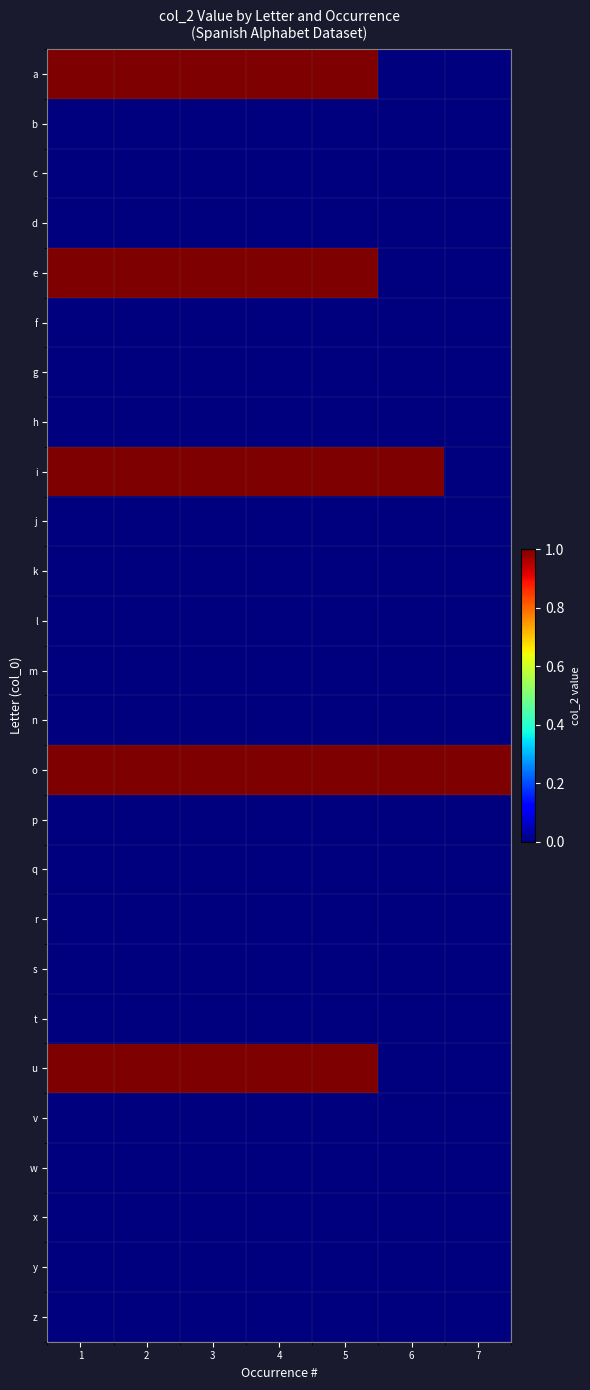

Reading left to right, what are all the values shown in this chart?

a: 1=1	2=1	3=1	4=1	5=1	6=0	7=0
b: 1=0	2=0	3=0	4=0	5=0	6=0	7=0
c: 1=0	2=0	3=0	4=0	5=0	6=0	7=0
d: 1=0	2=0	3=0	4=0	5=0	6=0	7=0
e: 1=1	2=1	3=1	4=1	5=1	6=0	7=0
f: 1=0	2=0	3=0	4=0	5=0	6=0	7=0
g: 1=0	2=0	3=0	4=0	5=0	6=0	7=0
h: 1=0	2=0	3=0	4=0	5=0	6=0	7=0
i: 1=1	2=1	3=1	4=1	5=1	6=1	7=0
j: 1=0	2=0	3=0	4=0	5=0	6=0	7=0
k: 1=0	2=0	3=0	4=0	5=0	6=0	7=0
l: 1=0	2=0	3=0	4=0	5=0	6=0	7=0
m: 1=0	2=0	3=0	4=0	5=0	6=0	7=0
n: 1=0	2=0	3=0	4=0	5=0	6=0	7=0
o: 1=1	2=1	3=1	4=1	5=1	6=1	7=1
p: 1=0	2=0	3=0	4=0	5=0	6=0	7=0
q: 1=0	2=0	3=0	4=0	5=0	6=0	7=0
r: 1=0	2=0	3=0	4=0	5=0	6=0	7=0
s: 1=0	2=0	3=0	4=0	5=0	6=0	7=0
t: 1=0	2=0	3=0	4=0	5=0	6=0	7=0
u: 1=1	2=1	3=1	4=1	5=1	6=0	7=0
v: 1=0	2=0	3=0	4=0	5=0	6=0	7=0
w: 1=0	2=0	3=0	4=0	5=0	6=0	7=0
x: 1=0	2=0	3=0	4=0	5=0	6=0	7=0
y: 1=0	2=0	3=0	4=0	5=0	6=0	7=0
z: 1=0	2=0	3=0	4=0	5=0	6=0	7=0